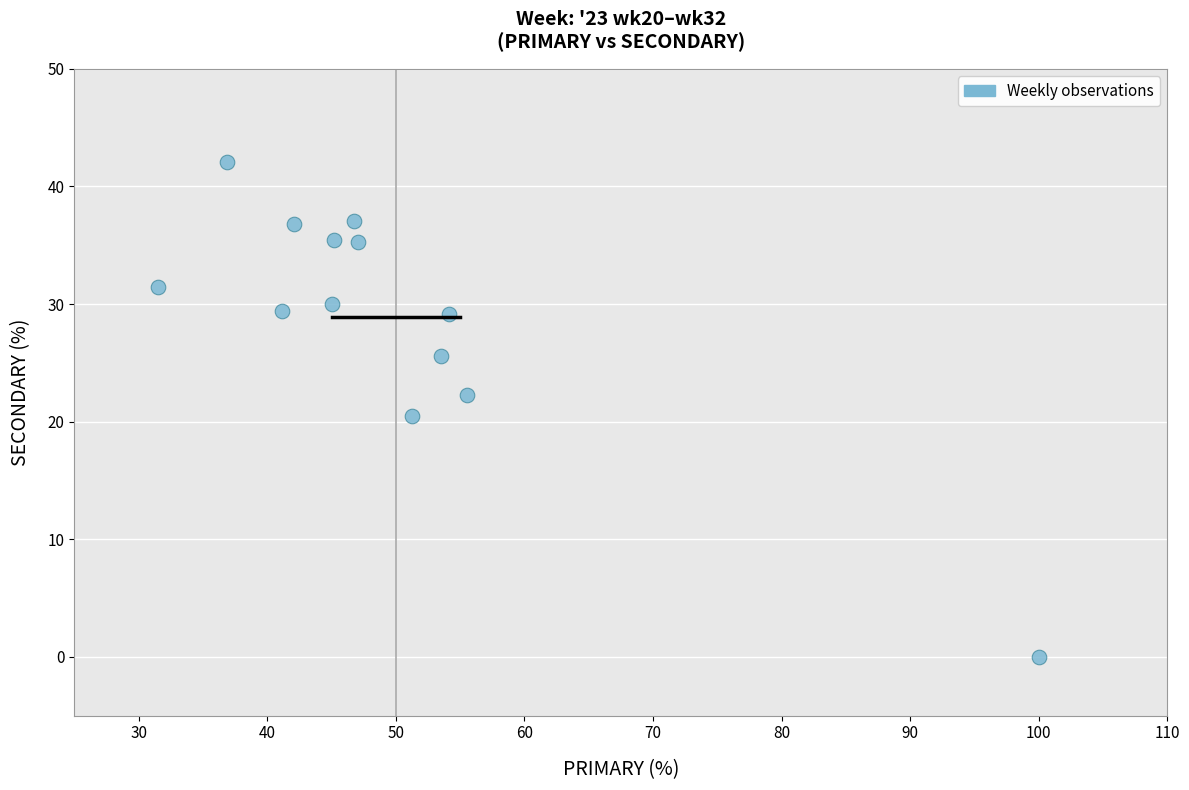

What is the range of X values (max minus min)?

68.5